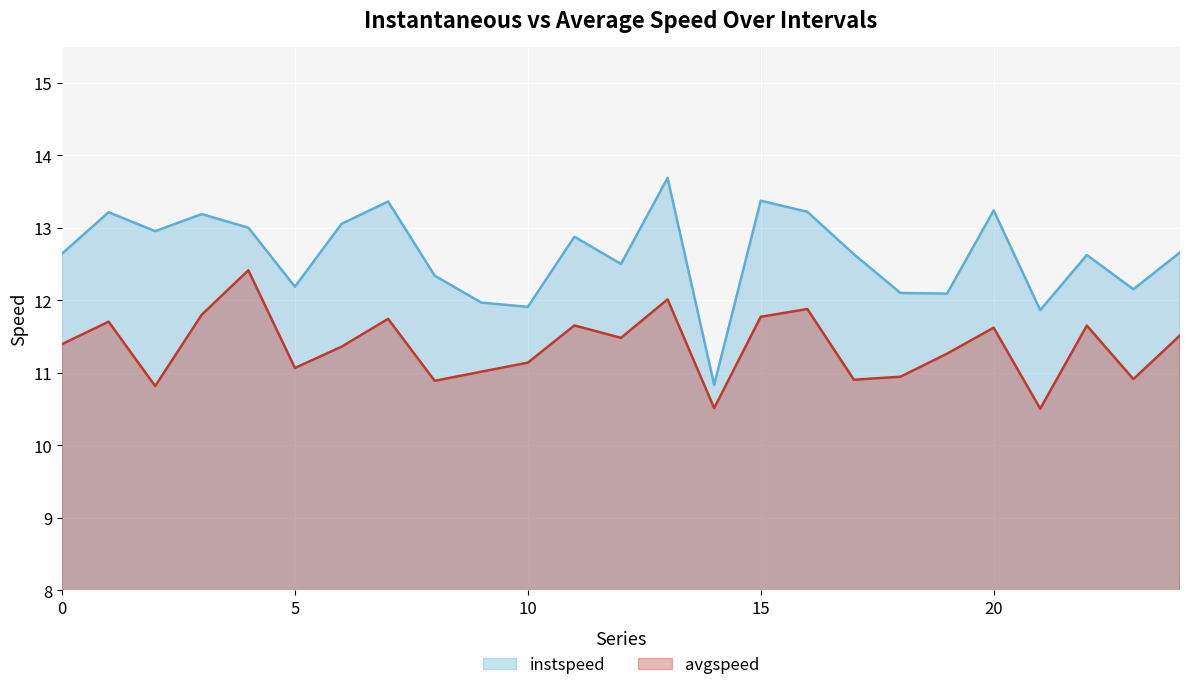

True or false: instspeed and avgspeed cross at least once.

False